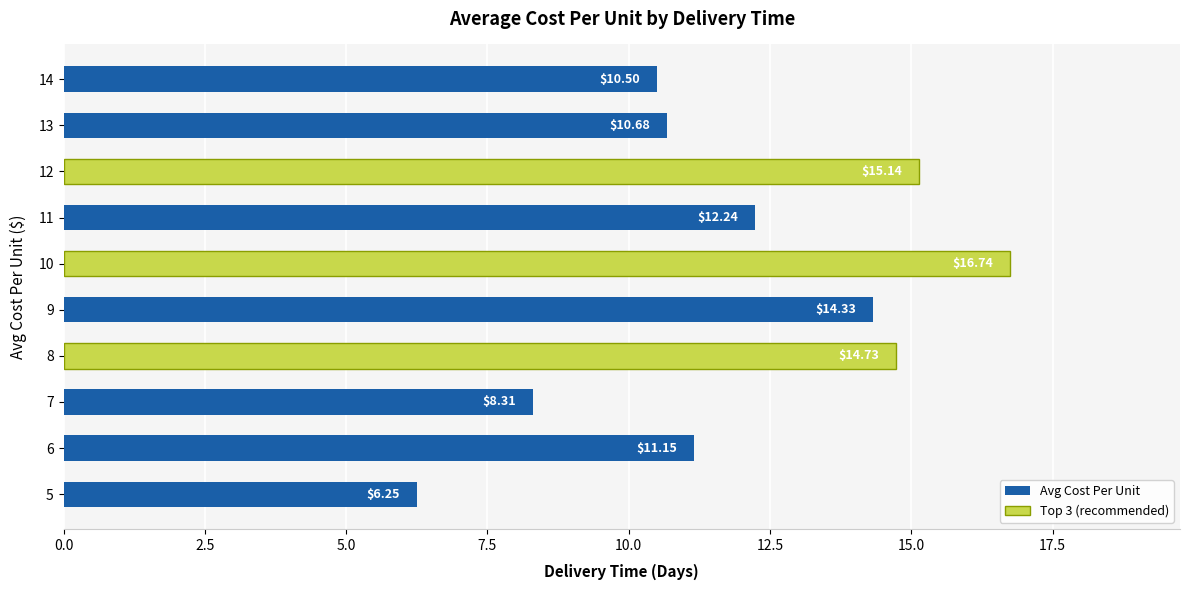

Are the bars grouped side by side (vs. stacked)?

No